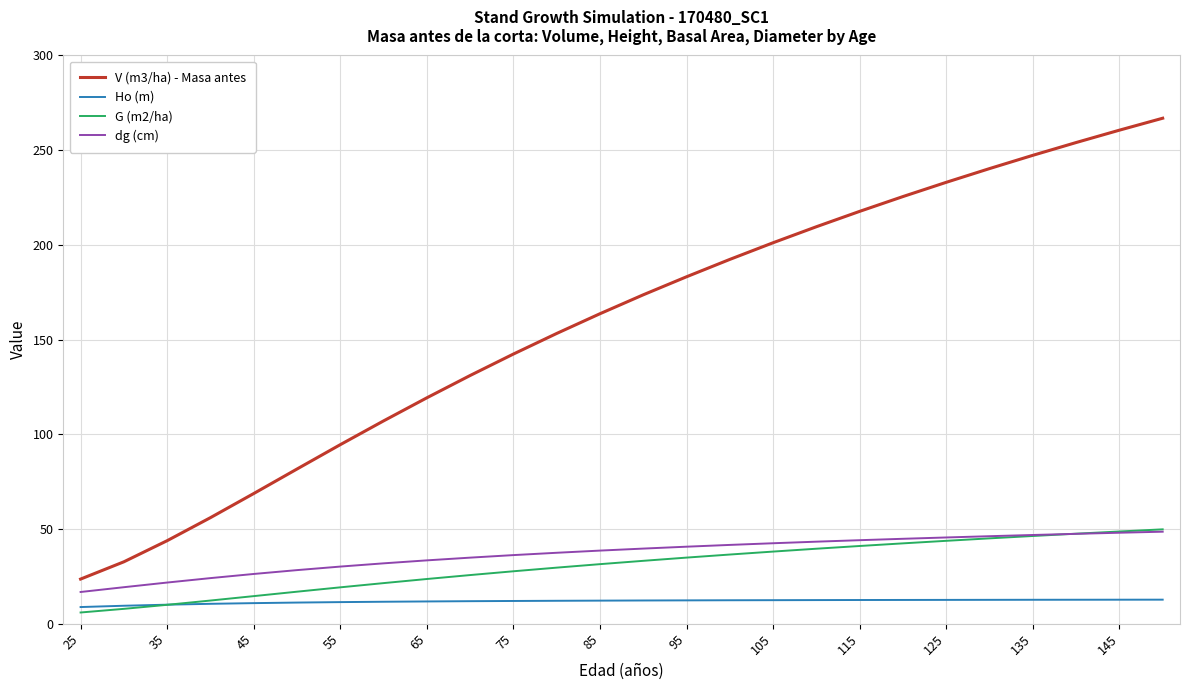

Which series has the largest total across all categories?

V (m3/ha) - Masa antes